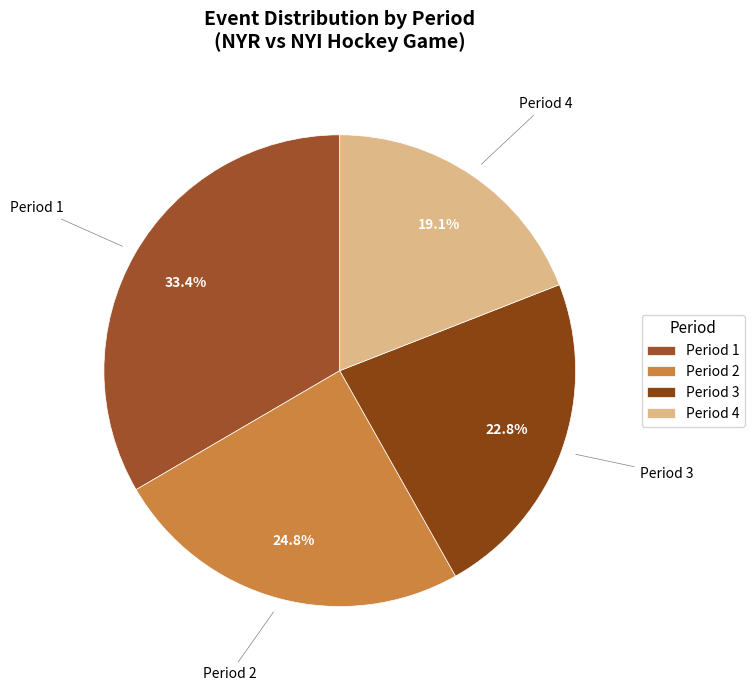

Is Period 4 the majority of the pie?

No